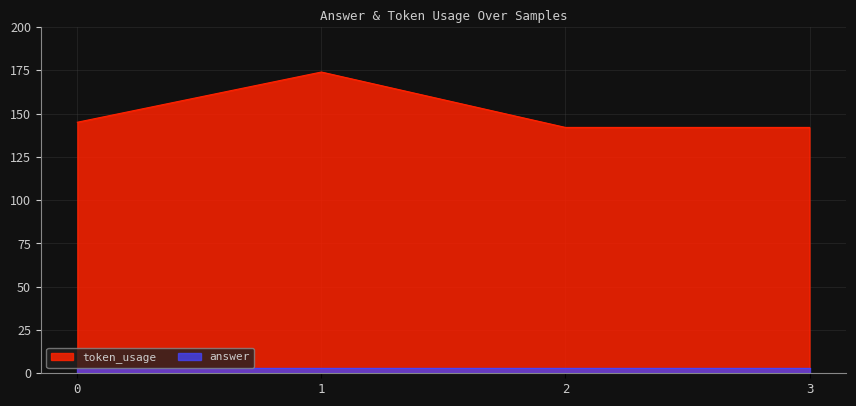

What is the value of the 4th point from the left?

142